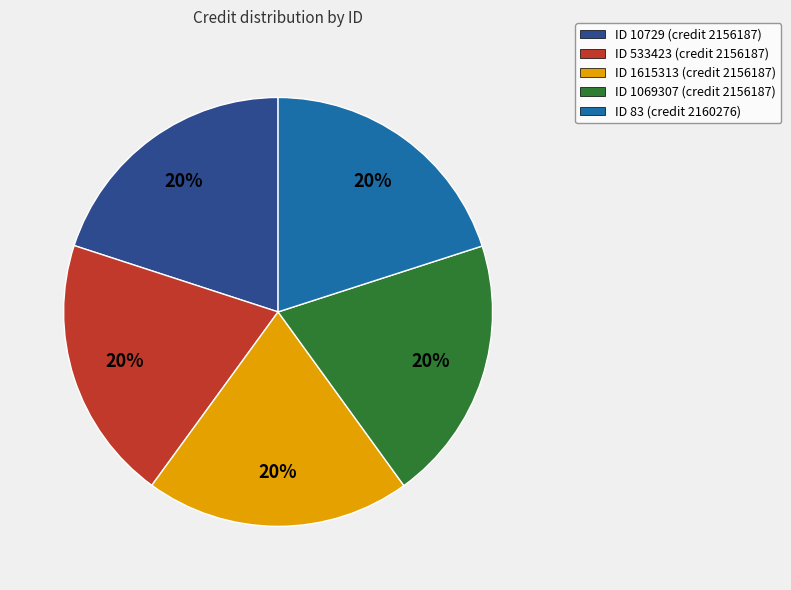

How many segments does this pie chart have?

5